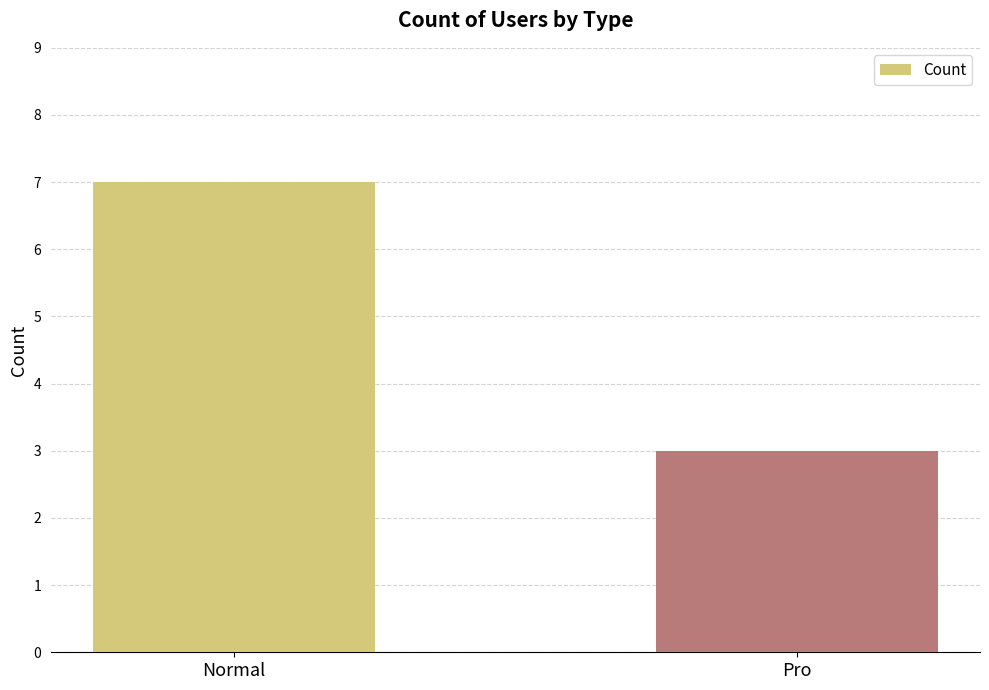

Reading right to left, what are all the values shown in this chart?

Pro=3	Normal=7